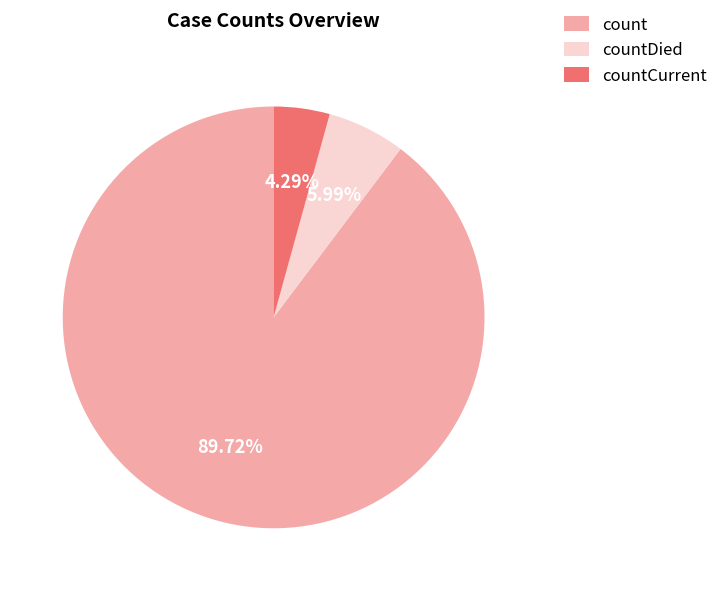

Is countDied the majority of the pie?

No